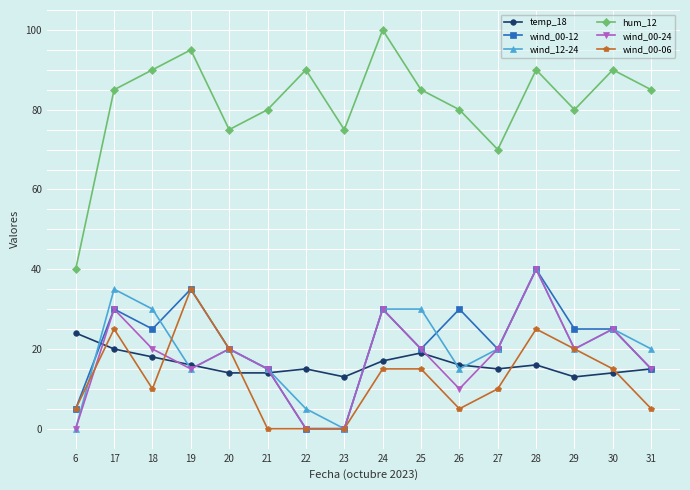

The wind_00-06 series shows 5 at 6. True or false?

True